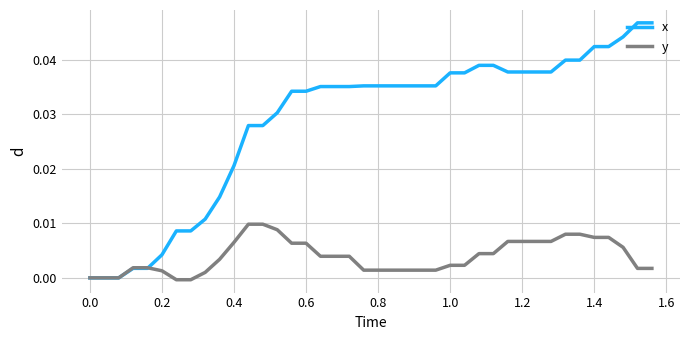

Does the chart have visible grid lines?

Yes